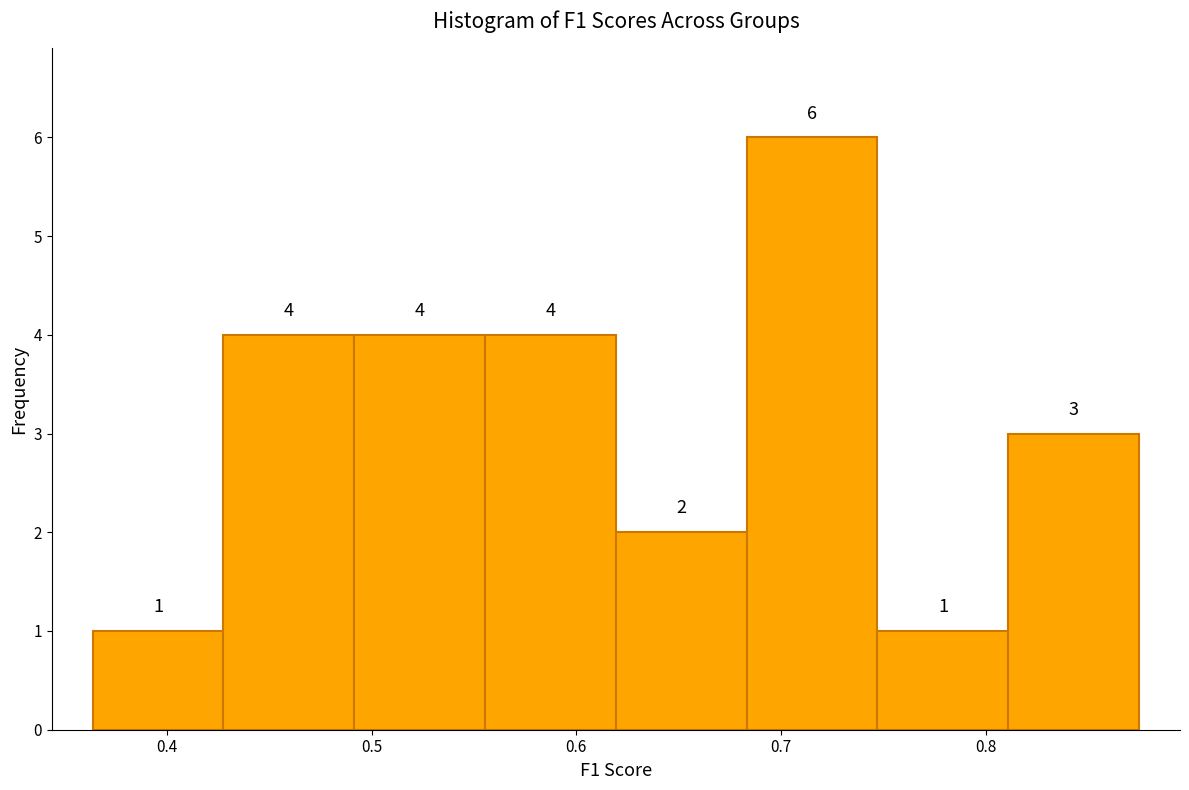

Reading left to right, transcribe this chart: for each bar, give the range it covers on the x-axis and its height. The bar edges are not printed on the chart, so give them approximately, as read against the axis.

0.36 to 0.43: 1
0.43 to 0.49: 4
0.49 to 0.56: 4
0.56 to 0.62: 4
0.62 to 0.68: 2
0.68 to 0.75: 6
0.75 to 0.81: 1
0.81 to 0.88: 3